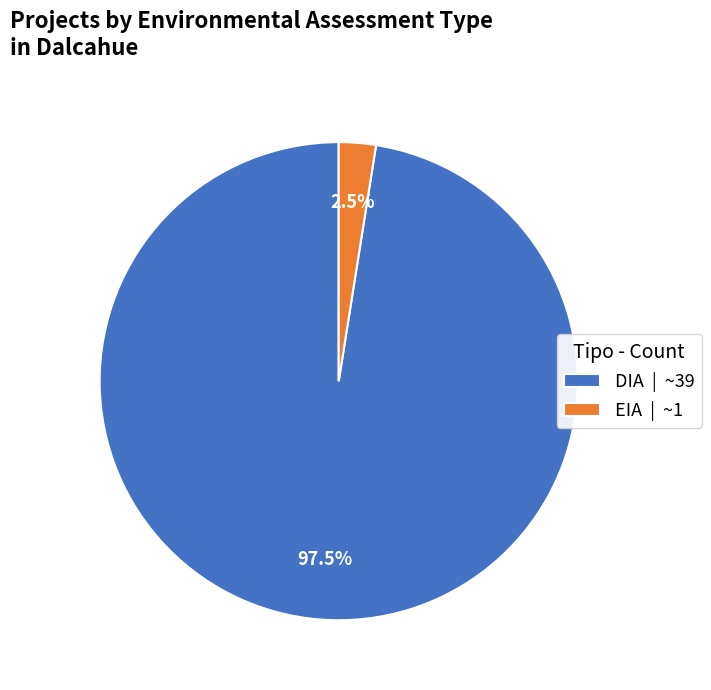

Is there a majority slice in this chart?

Yes